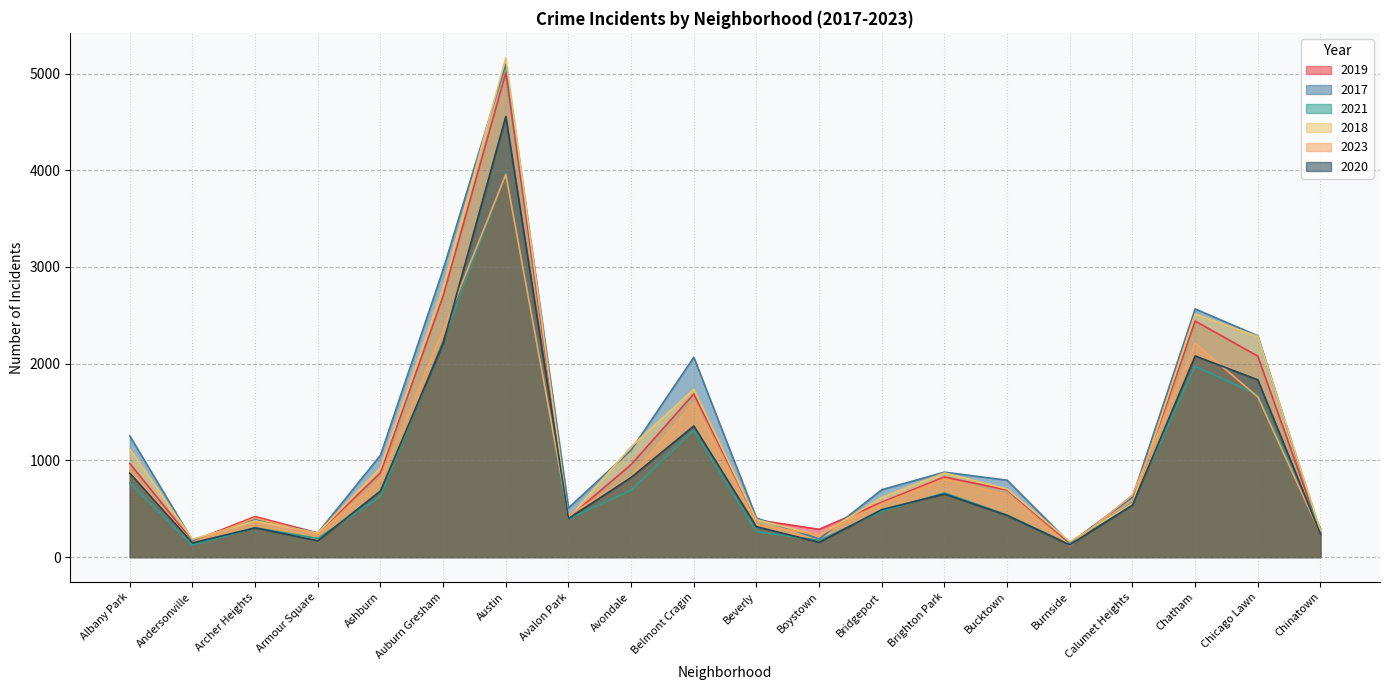

In 2017, how many points are higher than both neighbors (excluding endpoints)?

5